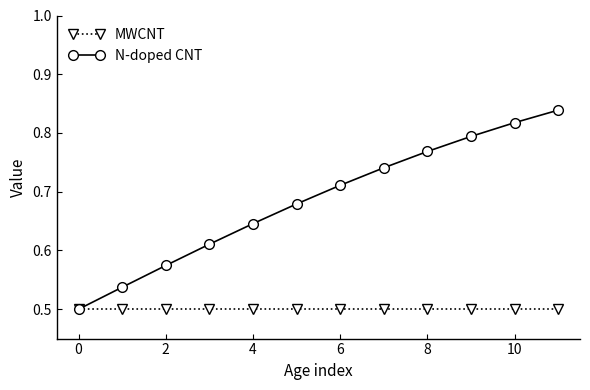

List the series in order of their peak value, lowest first.

MWCNT, N-doped CNT